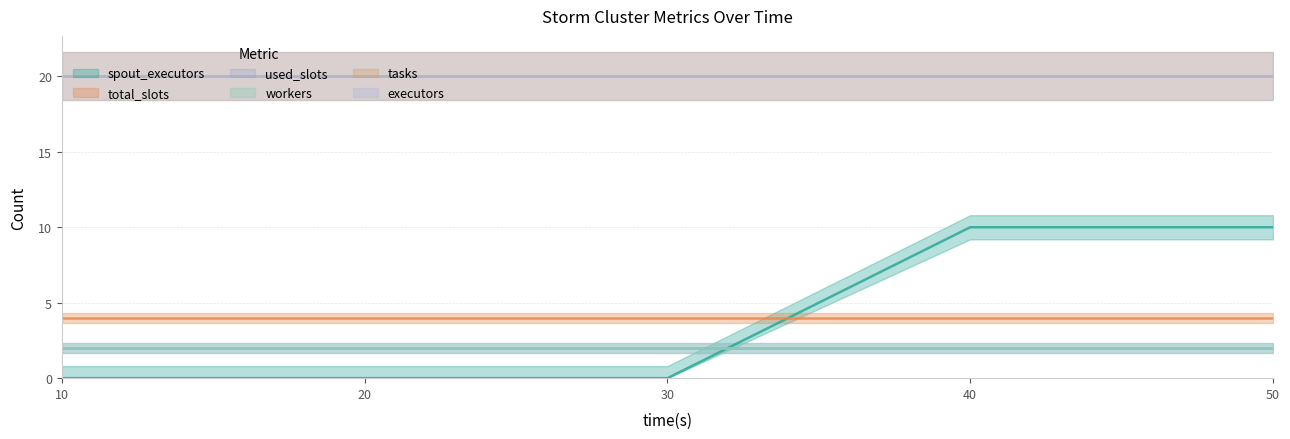

Rank the categories by tasks value from lowest to highest.

10, 20, 30, 40, 50